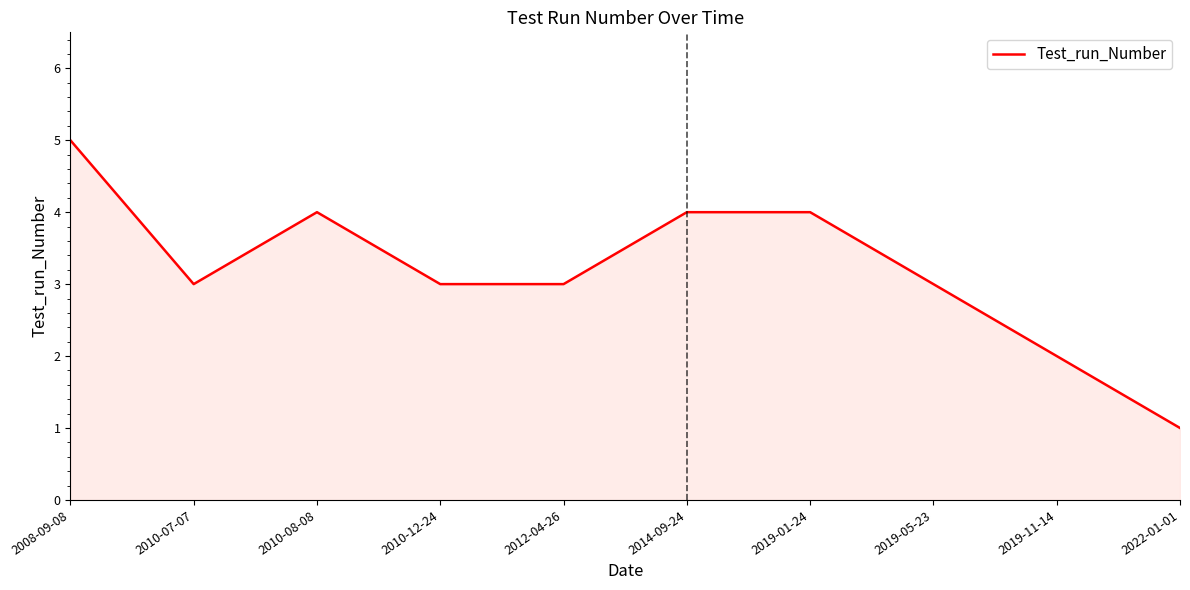

What position from the left is 2014-09-24?

6